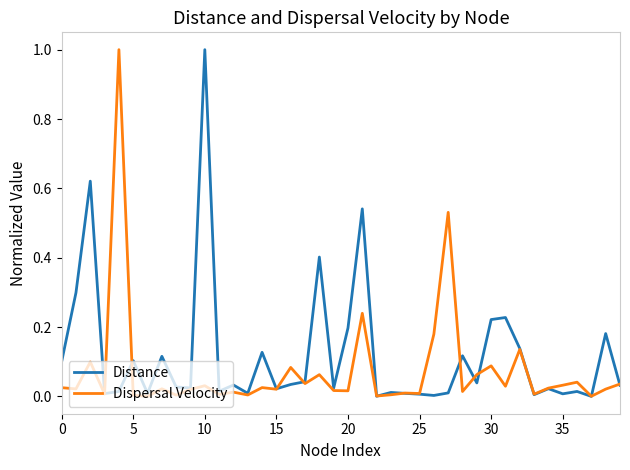

Which series has the largest total across all categories?

Distance